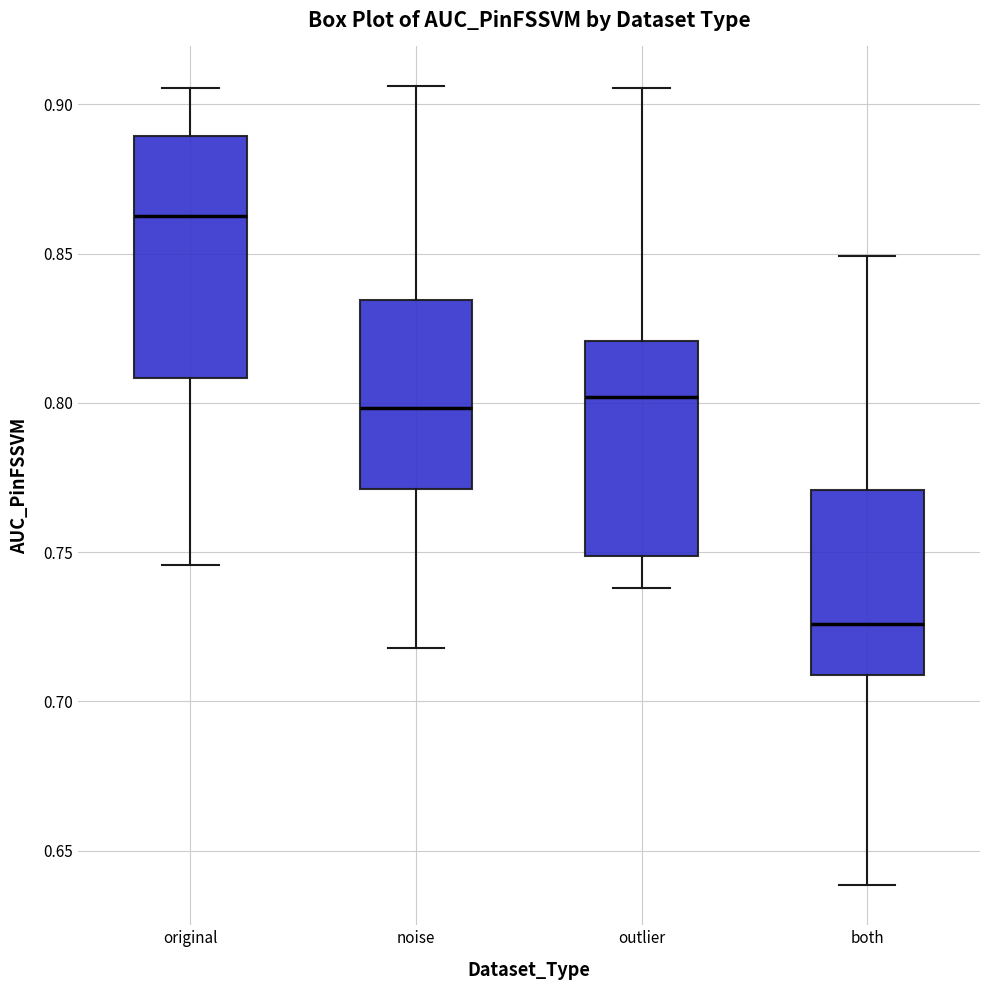

Where does the lower whisker of the box for both end on the y-axis? The values are not printed on the chart, so give them approximately, as read against the axis.

0.640